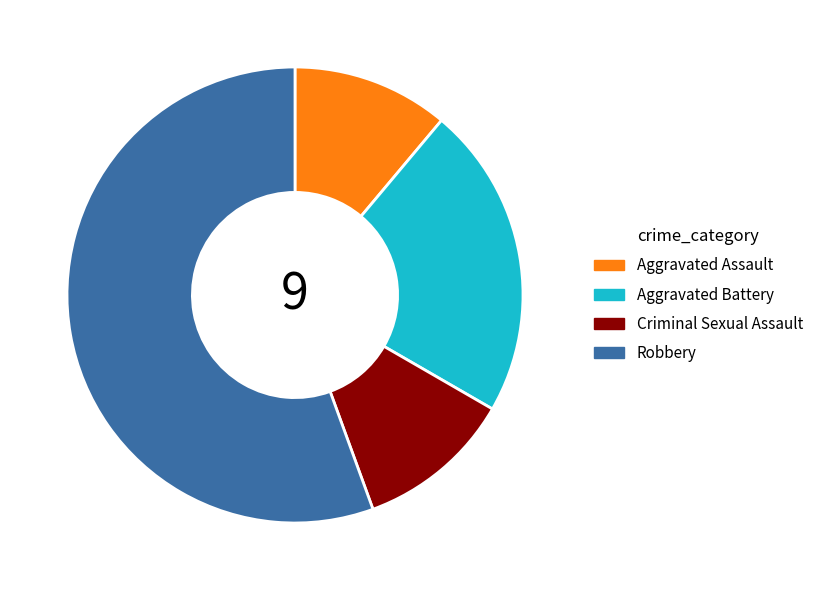

Which slice is the largest?

Robbery